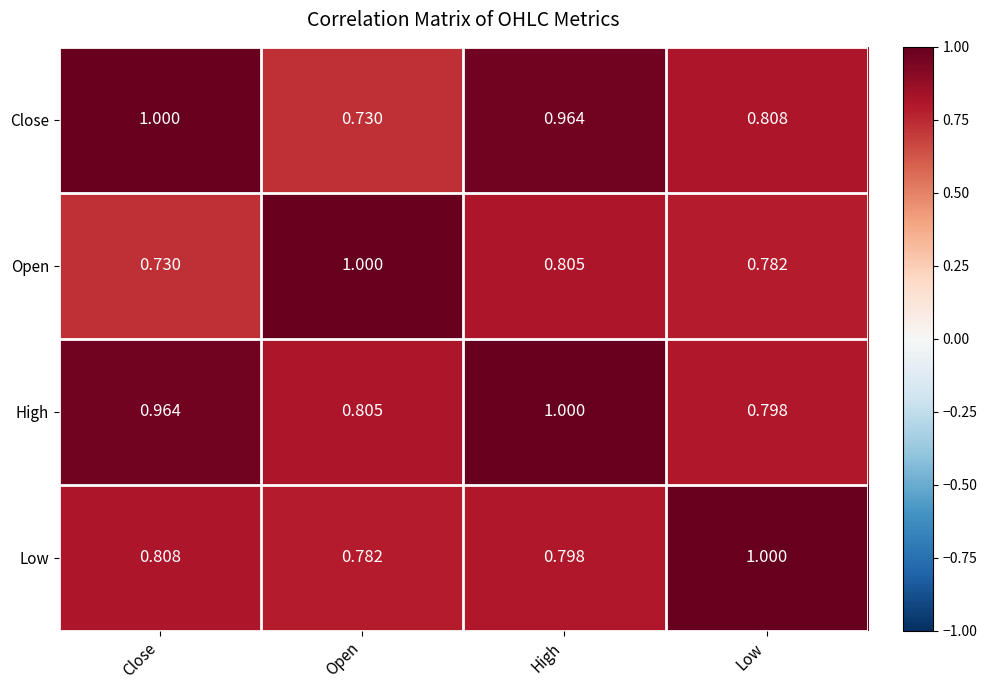

Rank the series by their average value, from lowest to highest.

Open, Low, Close, High